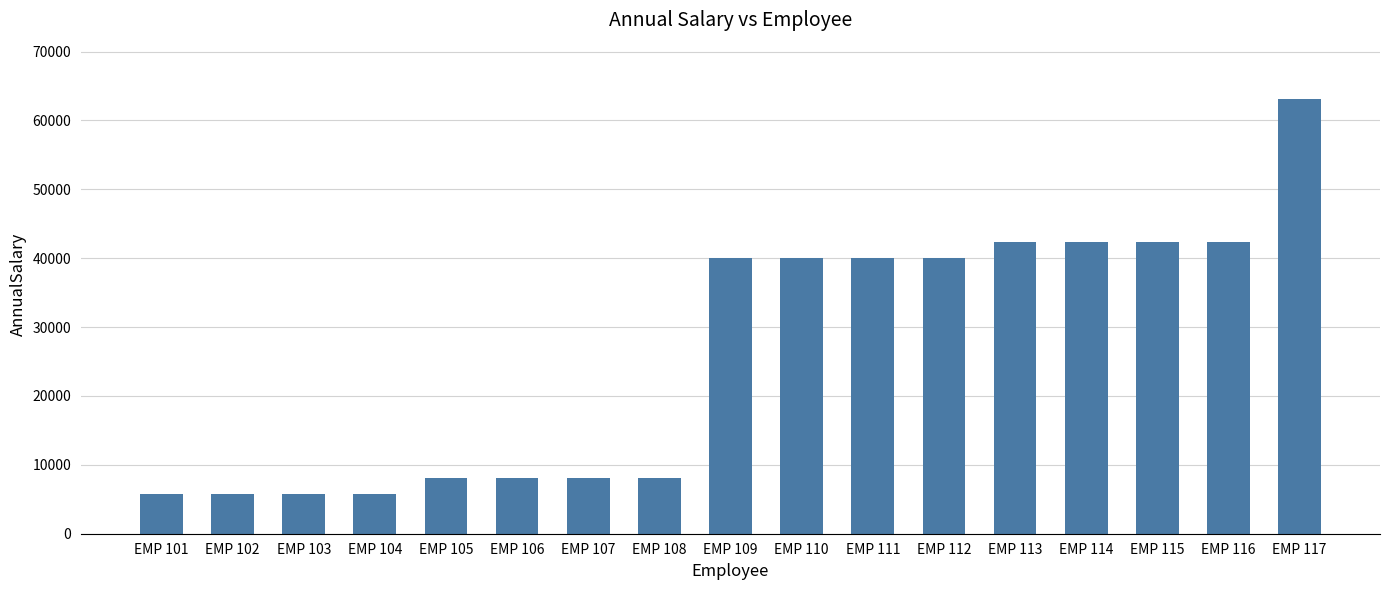

What is the ratio of the value at EMP 113 to the value at EMP 112?

1.1